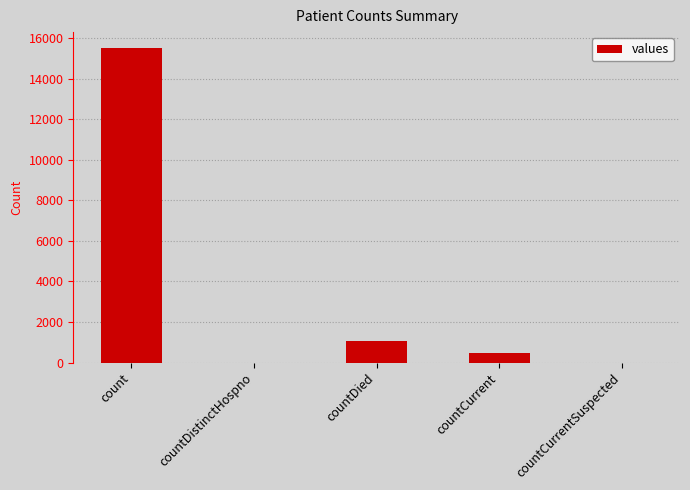

Are the bars grouped side by side (vs. stacked)?

No